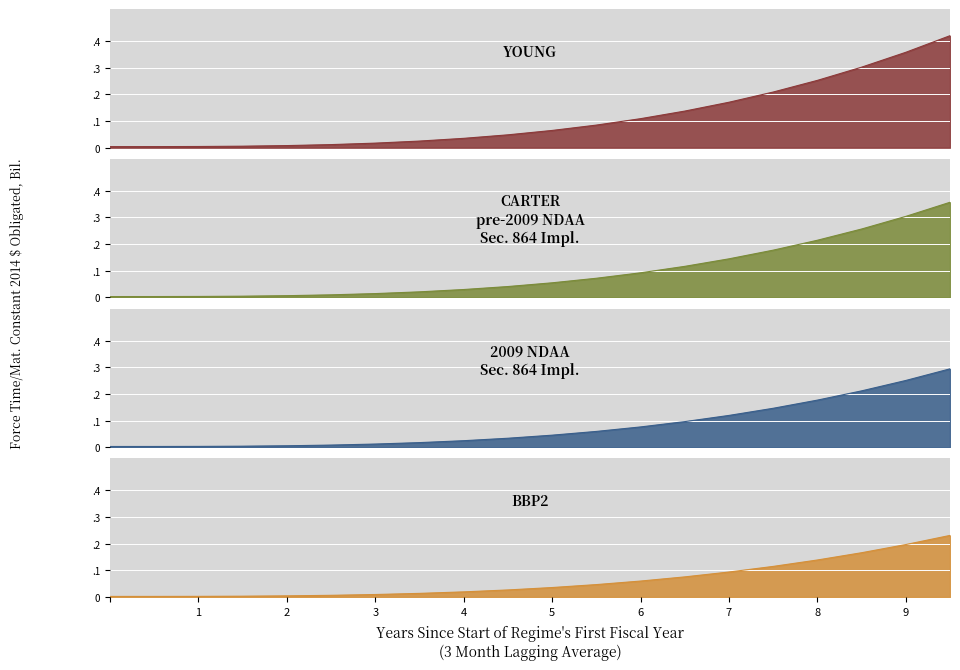

Reading left to right, list all the values displayed in this chart.

100: 0=0.0	1=0.0	2=0.0	3=0.0	4=0.0	5=0.0	6=0.0	7=0.0	8=0.0	9=0.0	10=0.1	11=0.1	12=0.1	13=0.1	14=0.2	15=0.2	16=0.3	17=0.3	18=0.4	19=0.4
99: 0=0.0	1=0.0	2=0.0	3=0.0	4=0.0	5=0.0	6=0.0	7=0.0	8=0.0	9=0.0	10=0.1	11=0.1	12=0.1	13=0.1	14=0.1	15=0.2	16=0.2	17=0.3	18=0.3	19=0.4
98: 0=0.0	1=0.0	2=0.0	3=0.0	4=0.0	5=0.0	6=0.0	7=0.0	8=0.0	9=0.0	10=0.0	11=0.1	12=0.1	13=0.1	14=0.1	15=0.1	16=0.2	17=0.2	18=0.3	19=0.3
97: 0=0.0	1=0.0	2=0.0	3=0.0	4=0.0	5=0.0	6=0.0	7=0.0	8=0.0	9=0.0	10=0.0	11=0.0	12=0.1	13=0.1	14=0.1	15=0.1	16=0.1	17=0.2	18=0.2	19=0.2